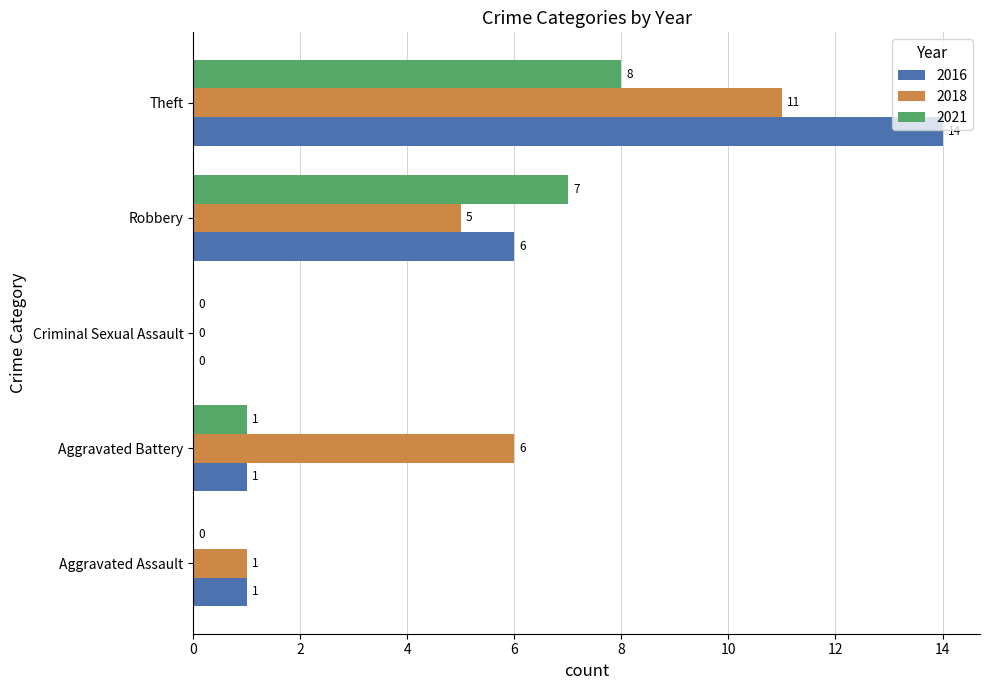

True or false: 2021 has a value of 11 at Theft.

False